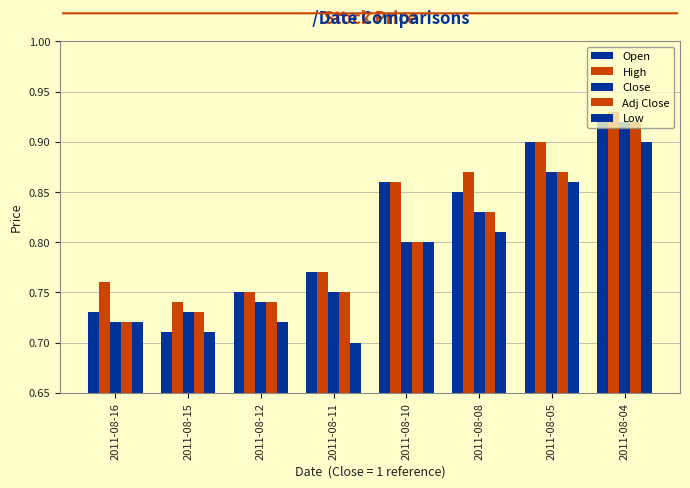

Which series changed the most between 2011-08-15 and 2011-08-08?

Open